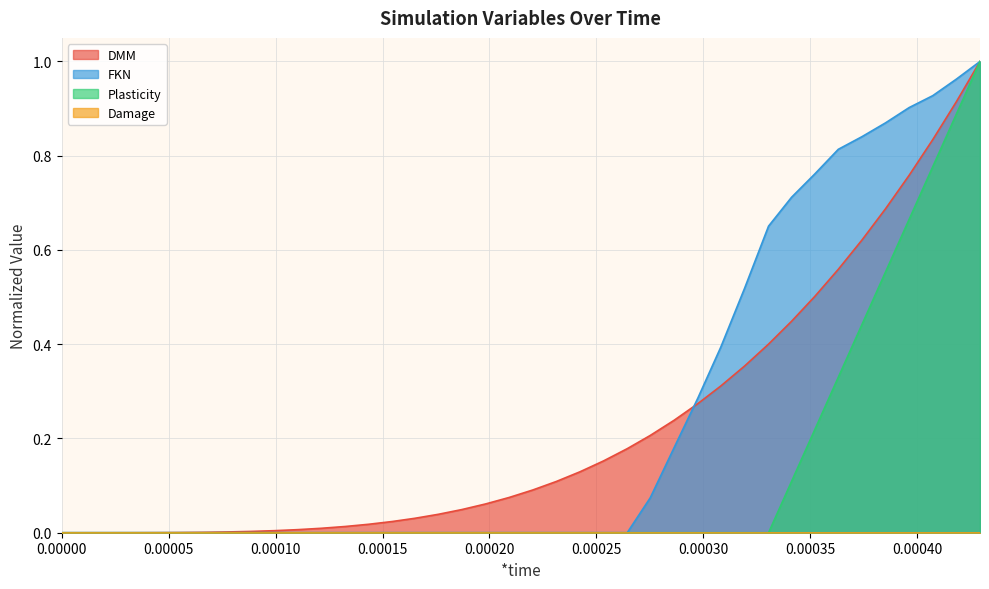

True or false: FKN has more than 1 points higher than both neighbors.

False